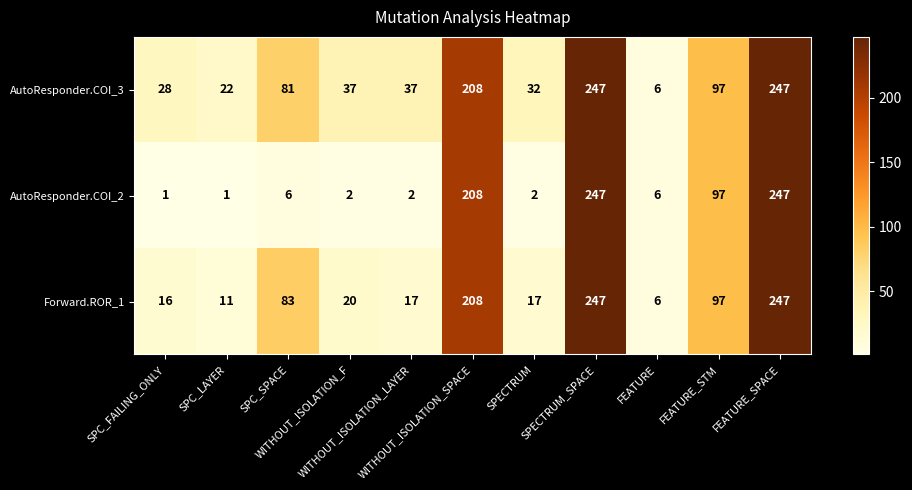

Which series has the largest total across all categories?

AutoResponder.COI_3